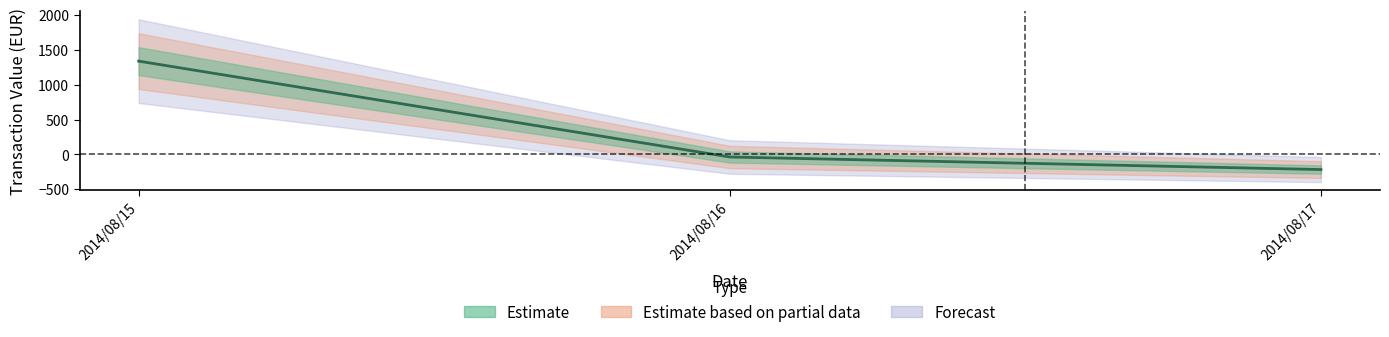

The value at 2014/08/16 is -17.0. True or false?

False